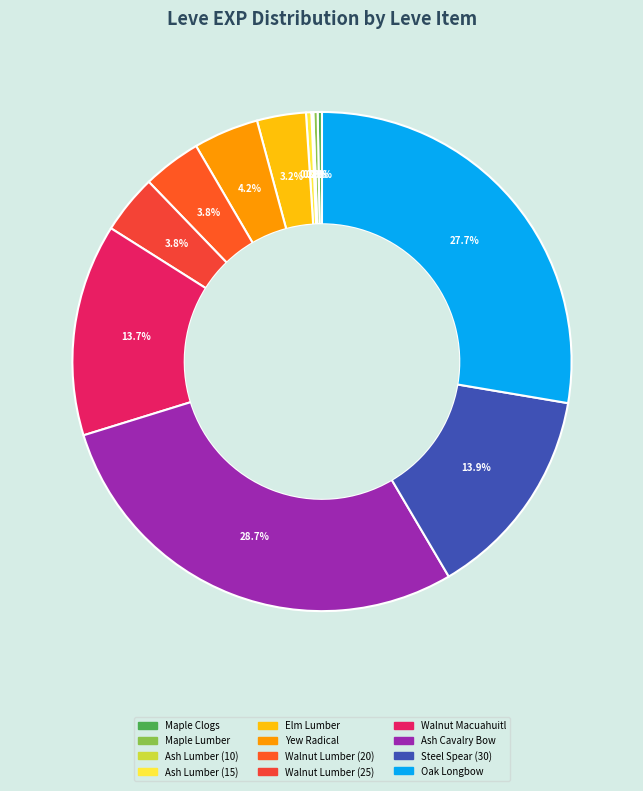

Rank the categories by value from highest to lowest.

Ash Cavalry Bow, Oak Longbow, Steel Spear (30), Walnut Macuahuitl, Yew Radical, Walnut Lumber (25), Walnut Lumber (20), Elm Lumber, Ash Lumber (15), Maple Clogs, Maple Lumber, Ash Lumber (10)